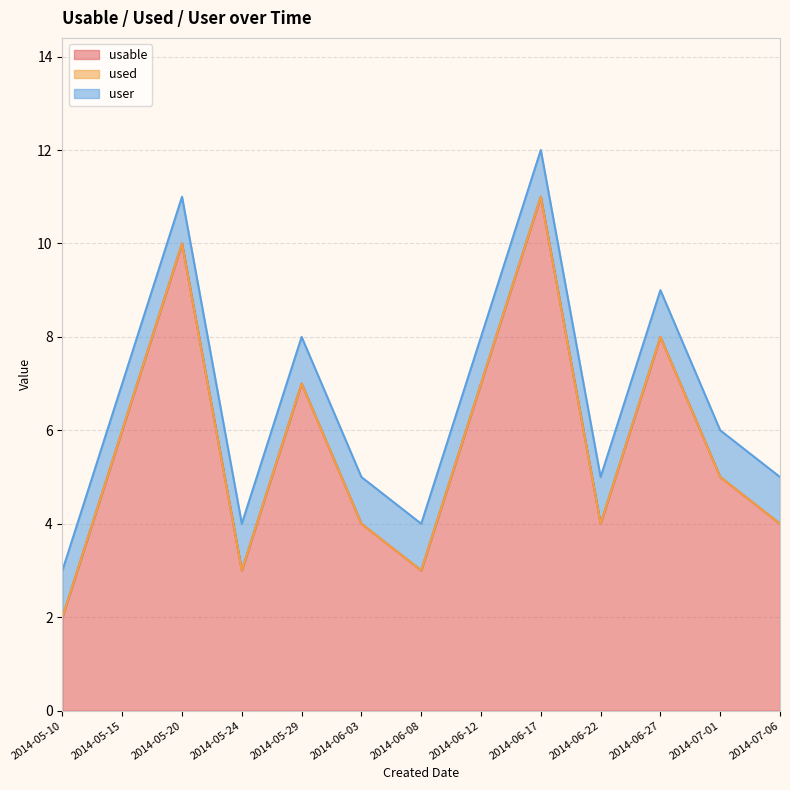

What position from the right is 2014-05-10?

13